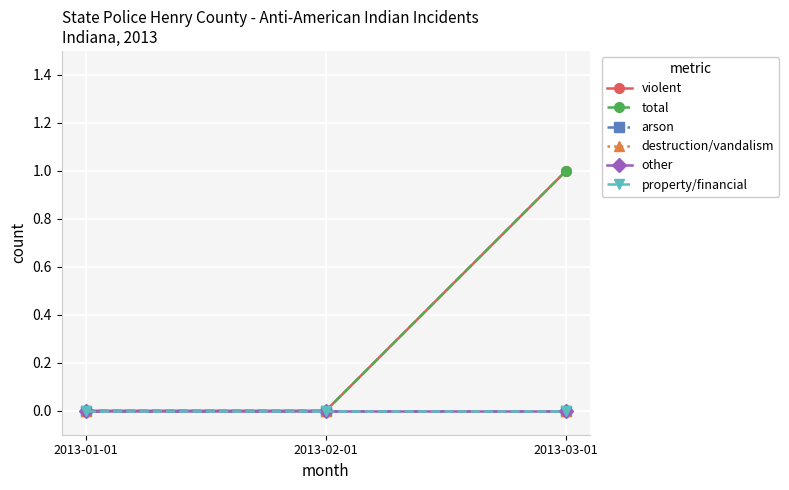

At how many categories does at least one series exceed 0?

1